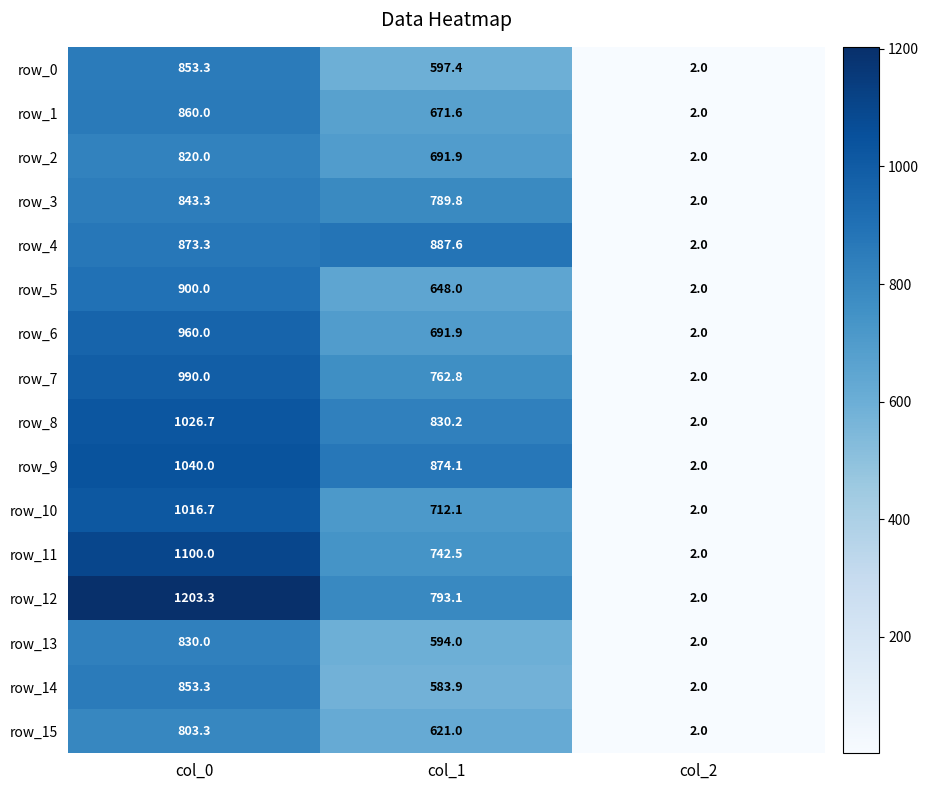

What is the highest value of the row_2 series?

820.0